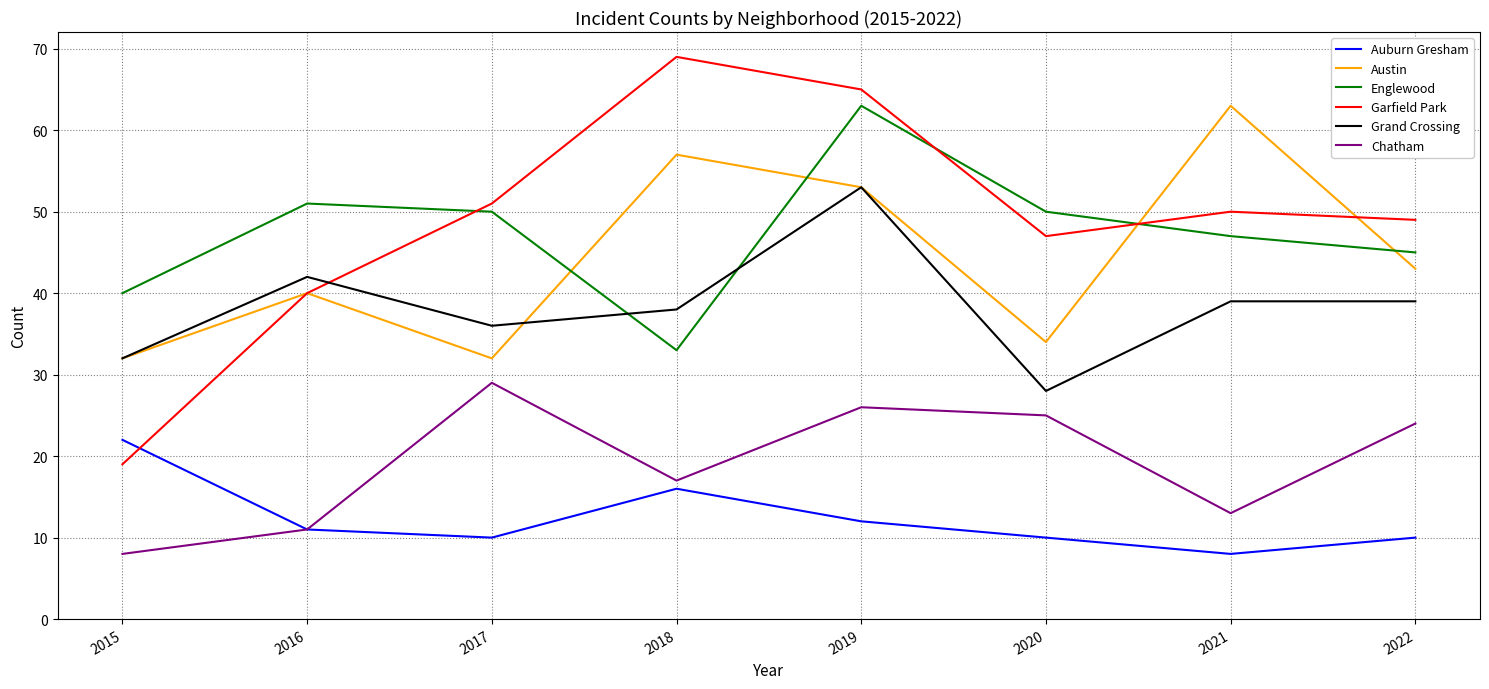

Is this an area chart (filled region under the line)?

No